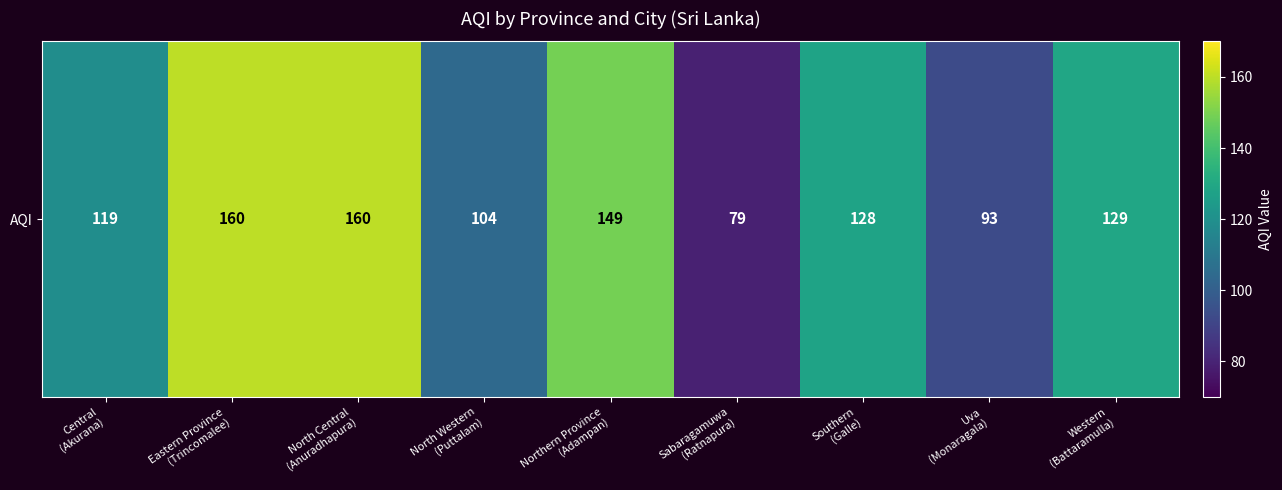

Read the value at Sabaragamuwa
(Ratnapura), to the nearest 5.

80